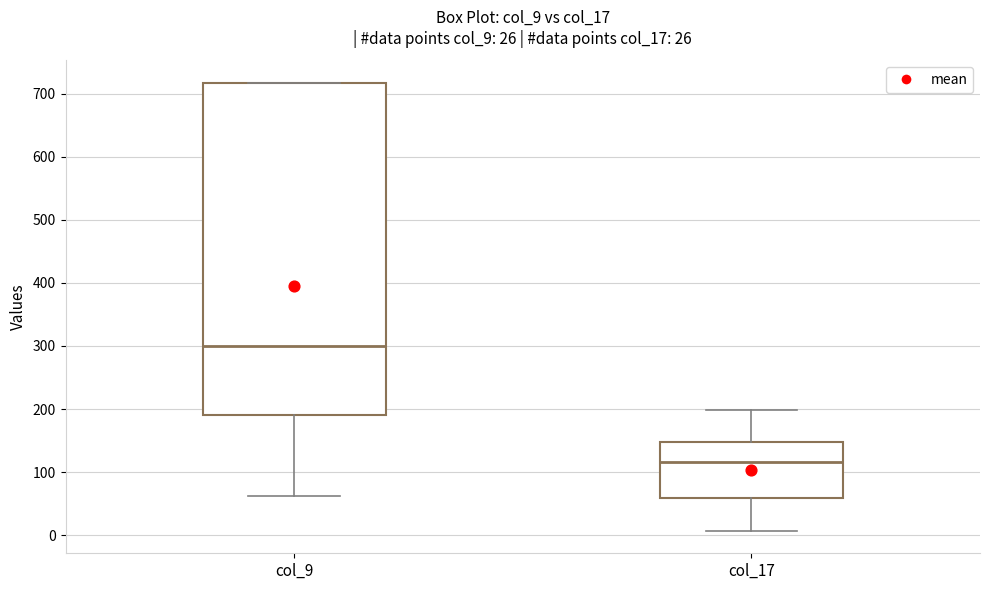

Comparing the boxes themselves (not the whiskers), which one is the tallest?

col_9